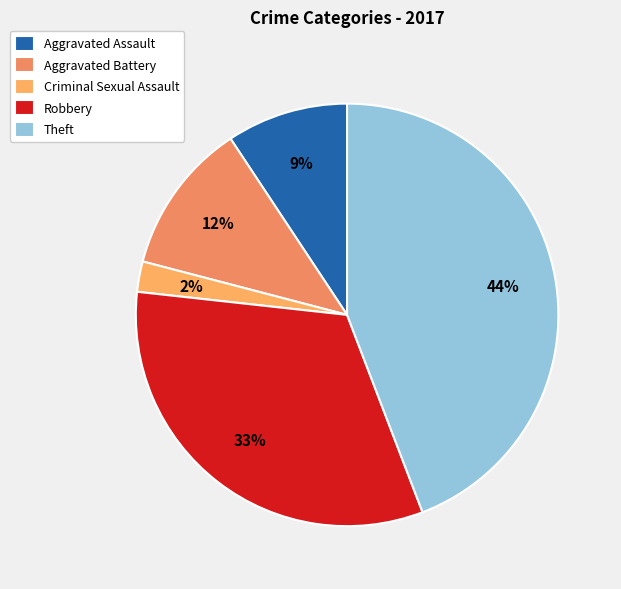

What percentage is the Aggravated Battery slice, to the nearest percent?

12%